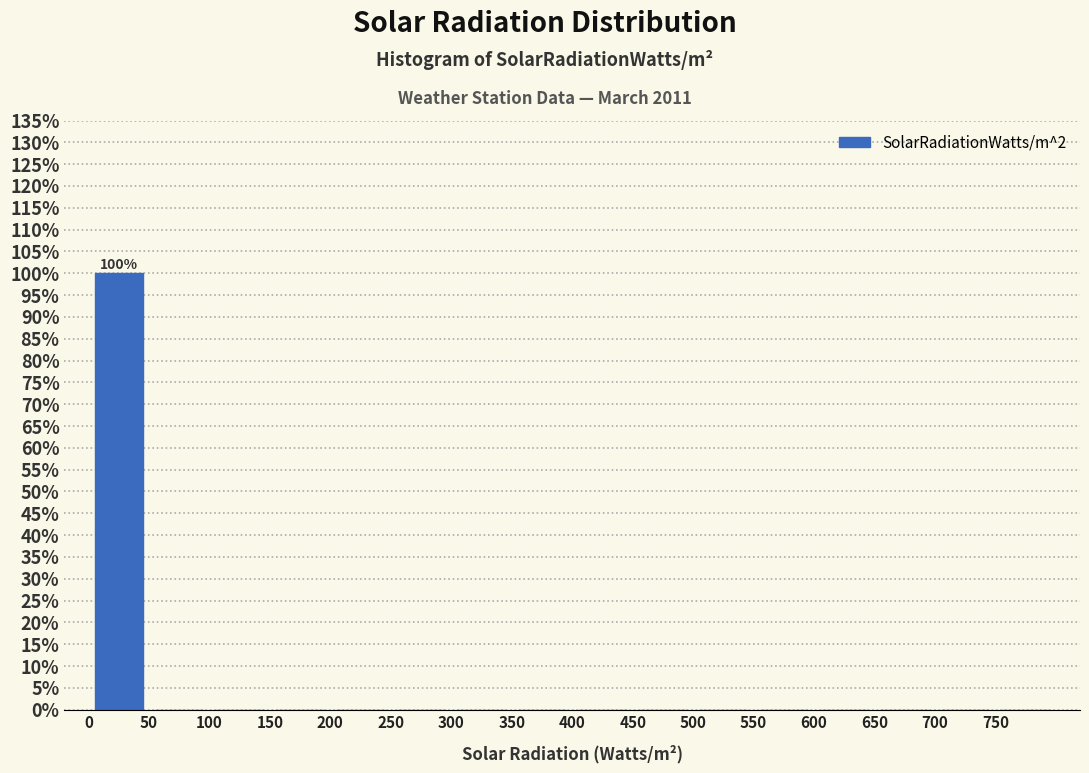

Over which range of the x-axis is the bar tallest?

0 to 50